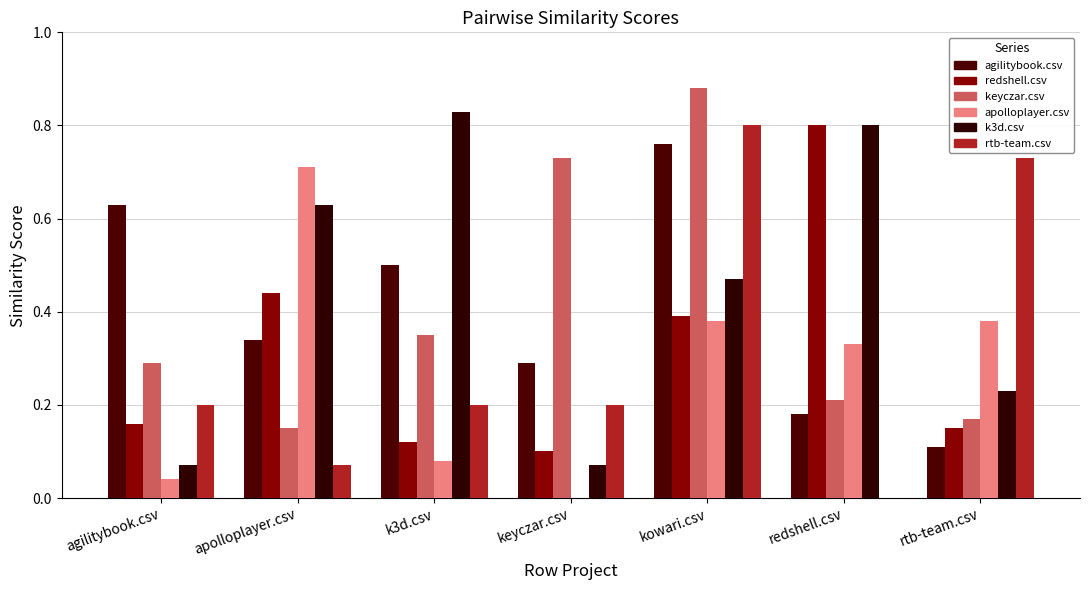

How many series are shown in this chart?

6